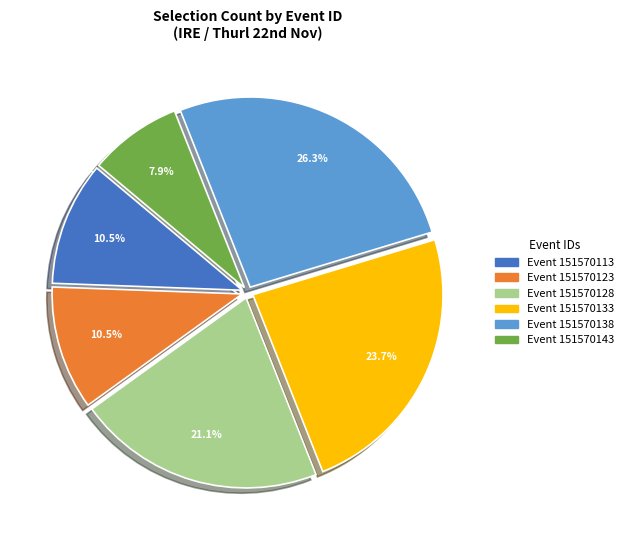

Is there a majority slice in this chart?

No